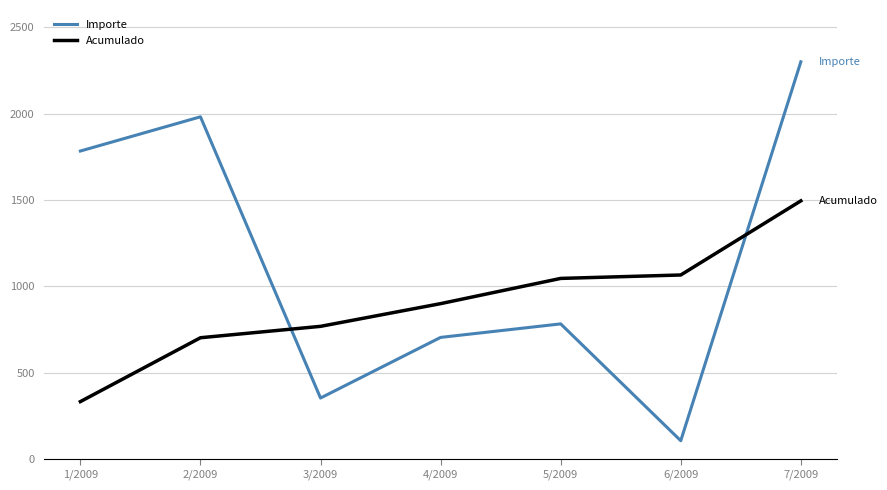

What is the lowest value of the Acumulado series?

332.8